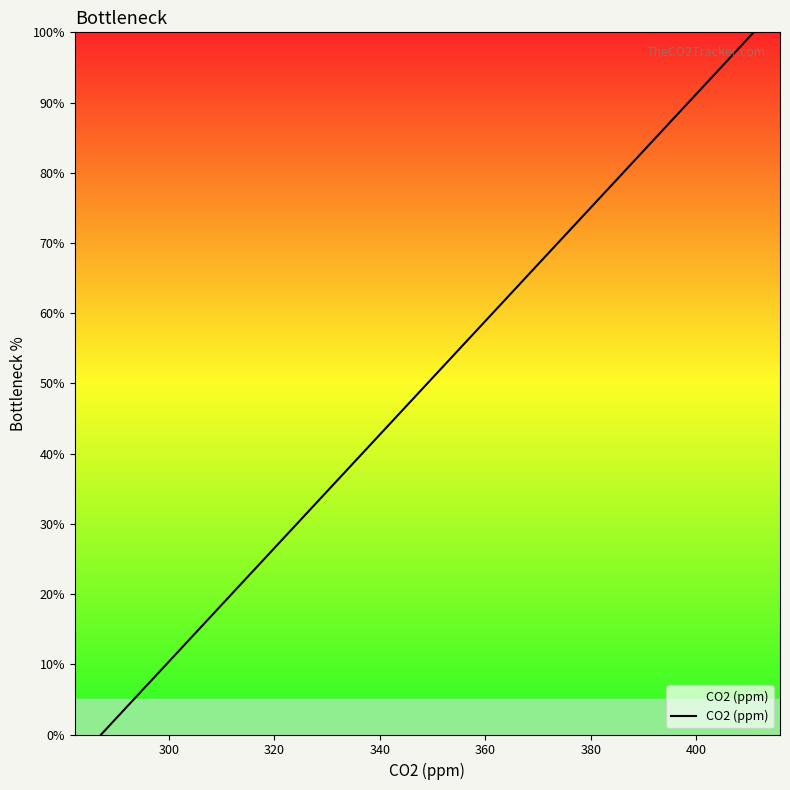

True or false: the data has more than 0 interior local peaks.

False